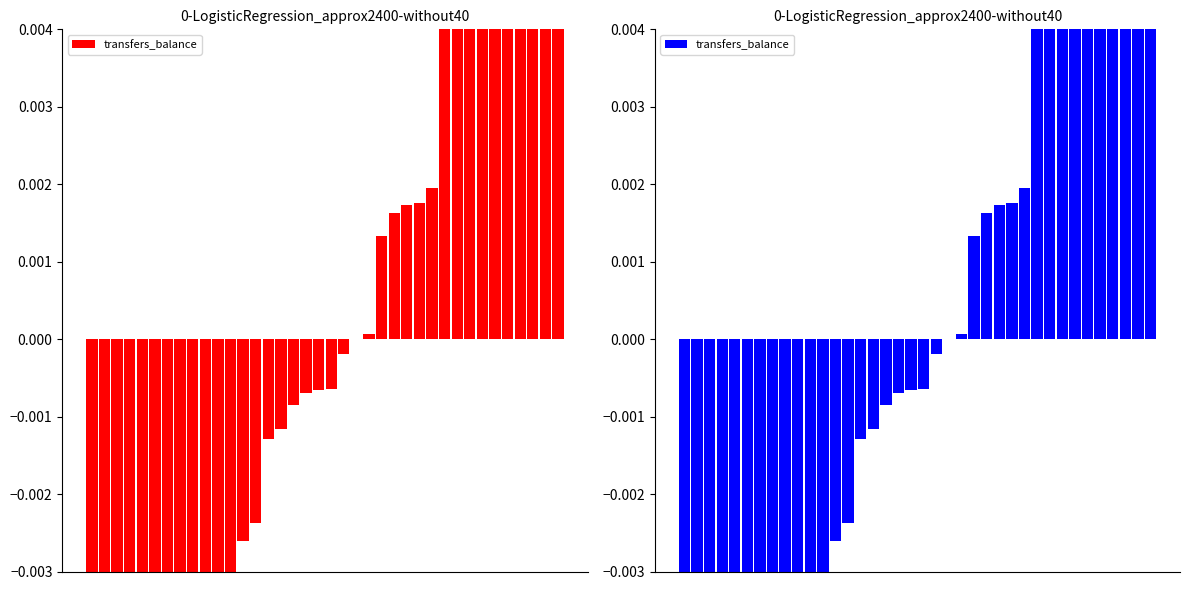

How many positive values are there?

16